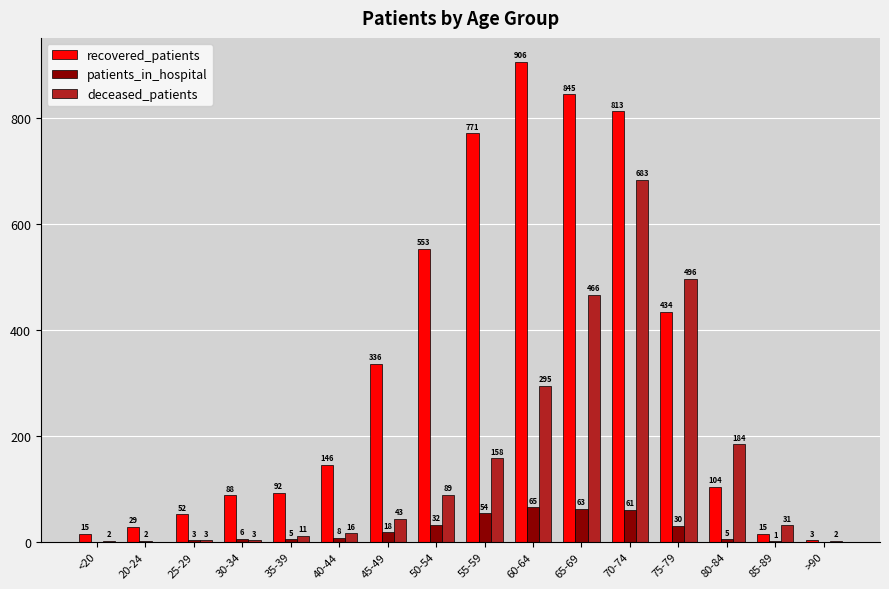

What is the highest value of the recovered_patients series?

906